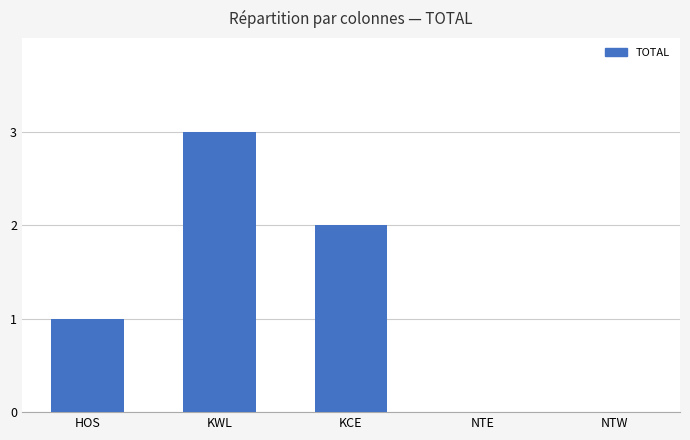

Is it true that the value at NTW is 0?

True